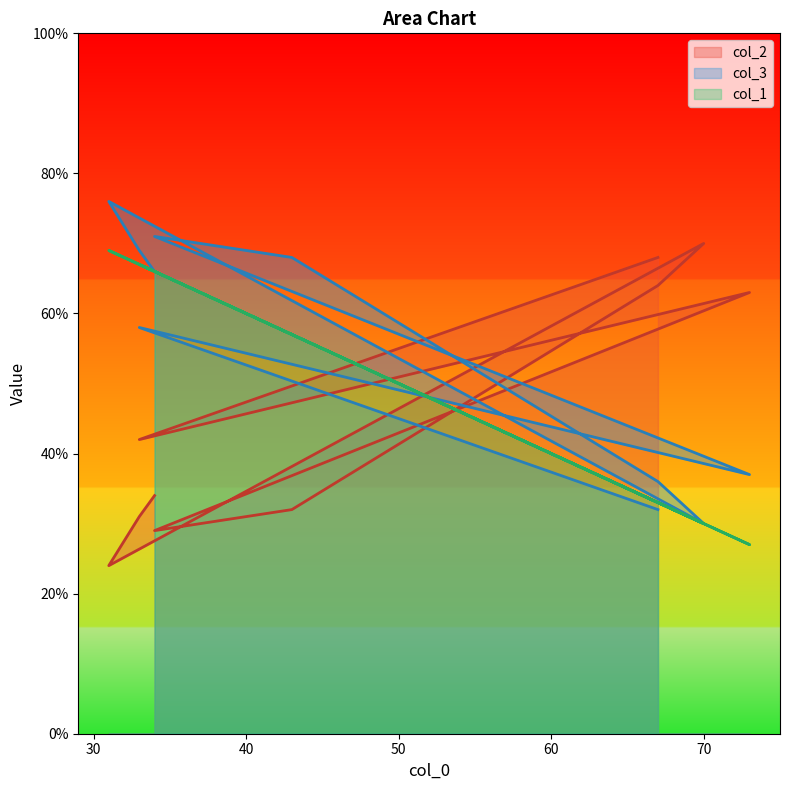

What is the label of the 7th point from the left?

34